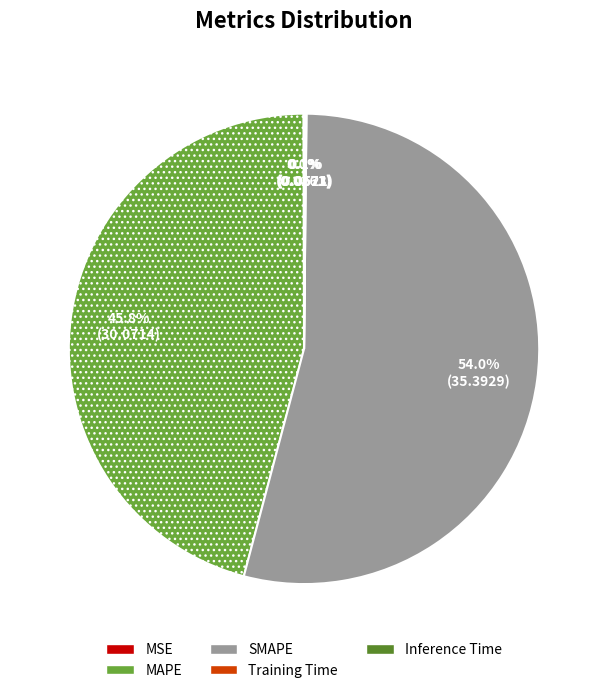

Does Inference Time represent more than half of the total?

No